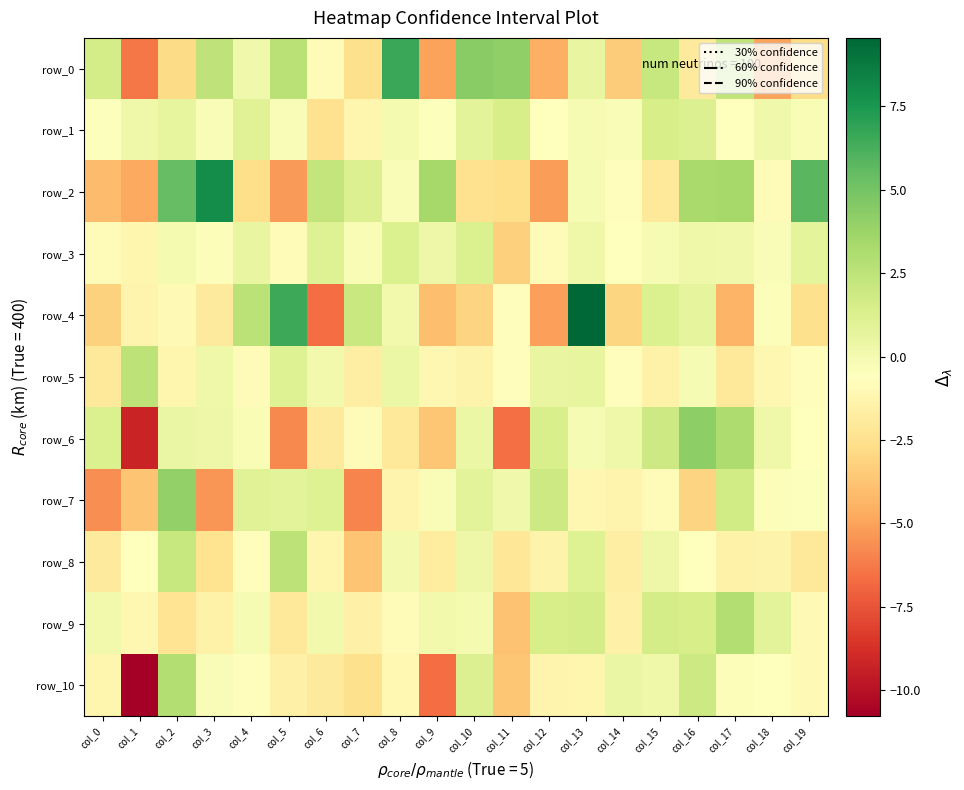

What is the total value across all series at col_15?

4.3